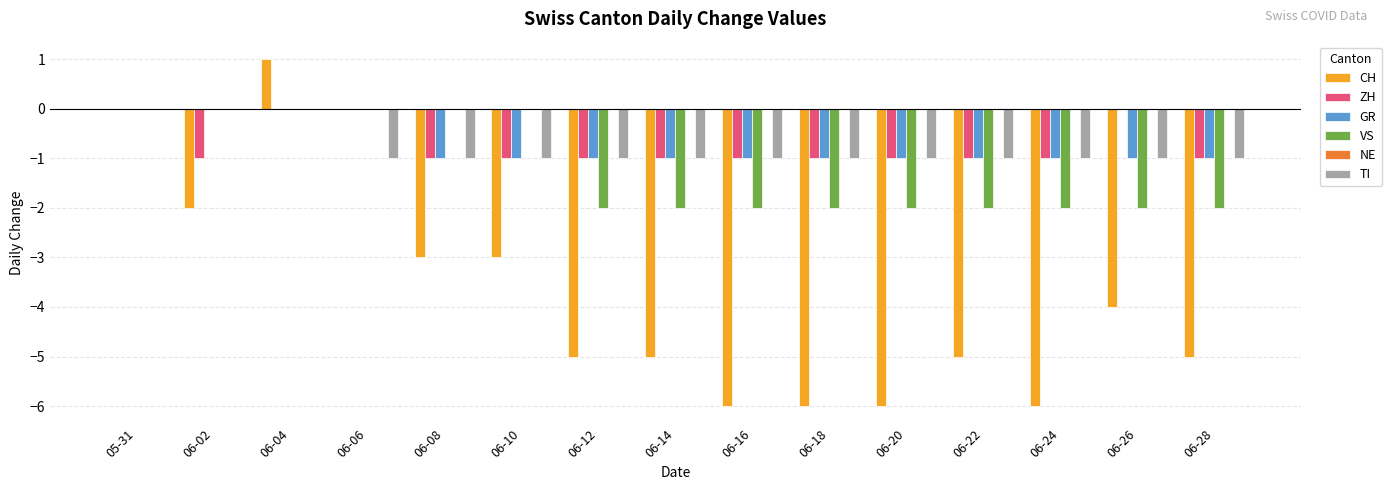

Is the value of CH at 06-12 greater than the value of GR at 06-06?

No